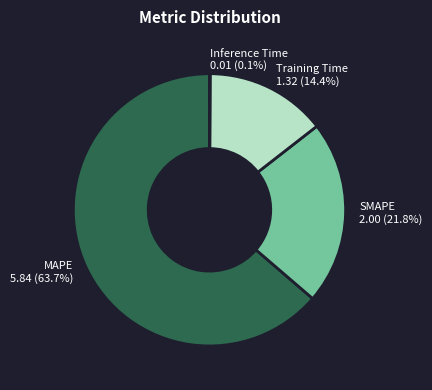

What is the ratio of the value at MAPE to the value at SMAPE?

2.9